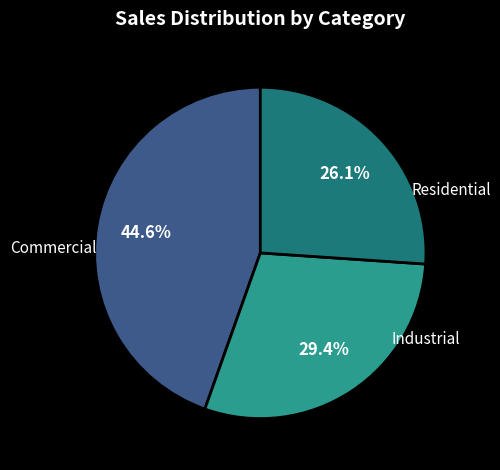

To the nearest percent, what percentage of the pie is Industrial?

26%